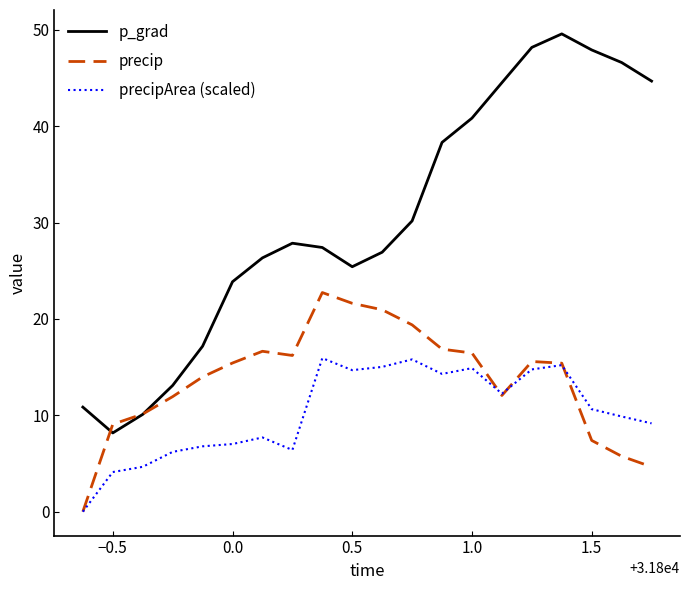

Which series has the largest total across all categories?

p_grad